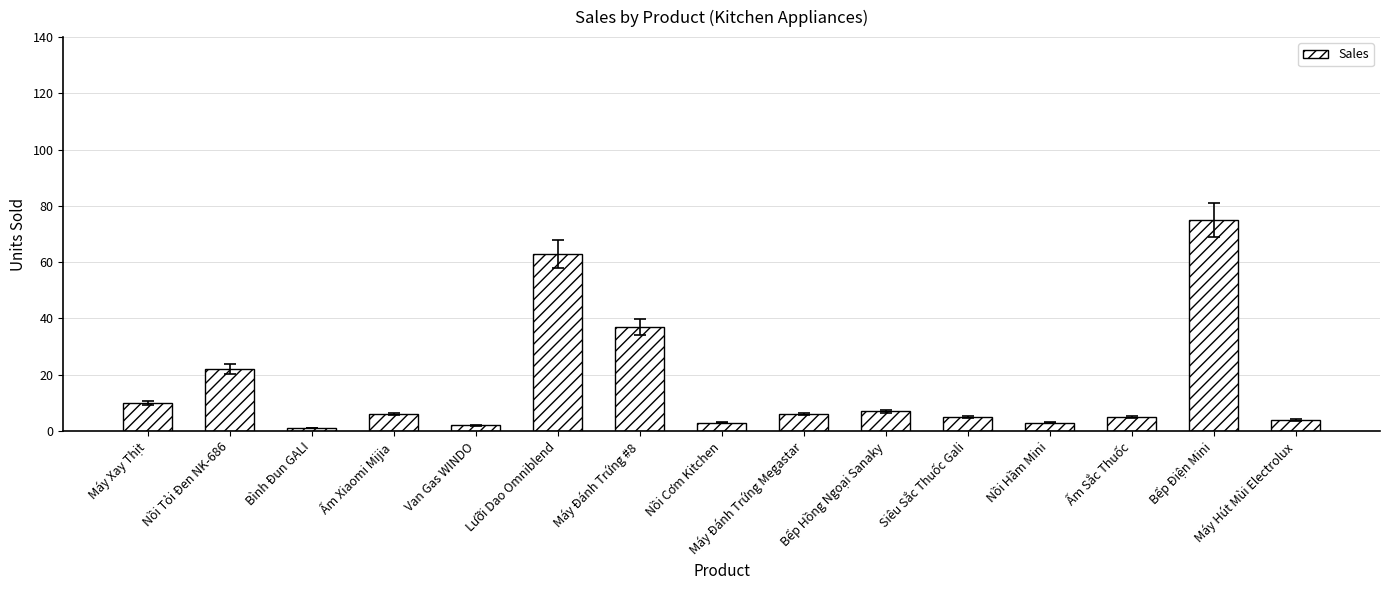

How many series are shown in this chart?

1